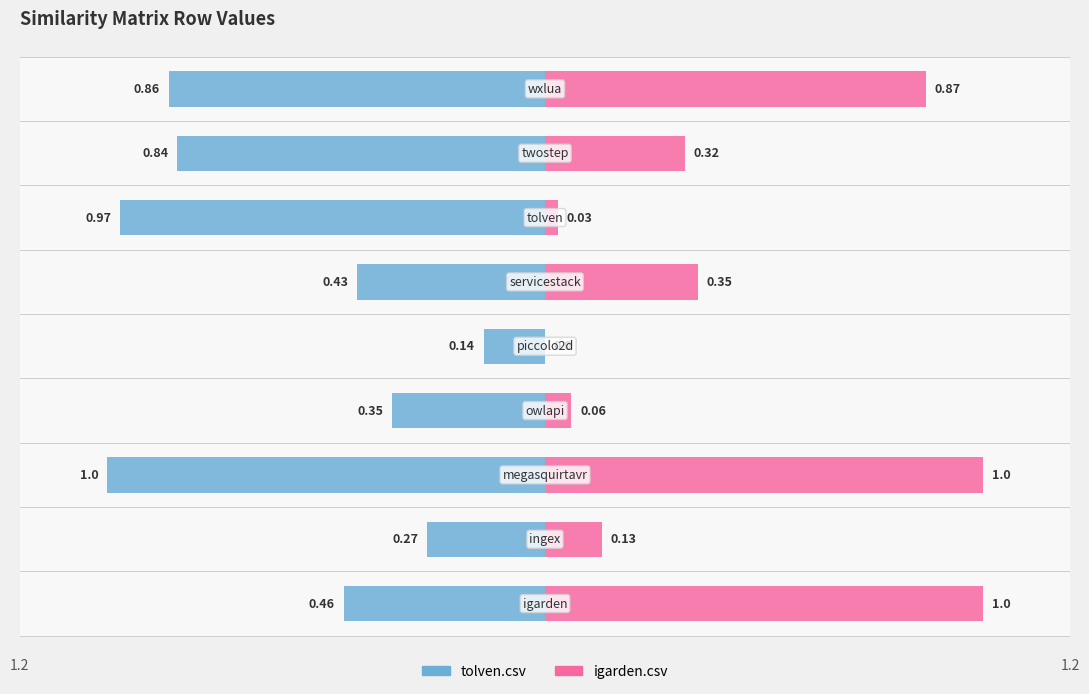

What is the value of the igarden.csv bar at the 1st from the left?

1.0